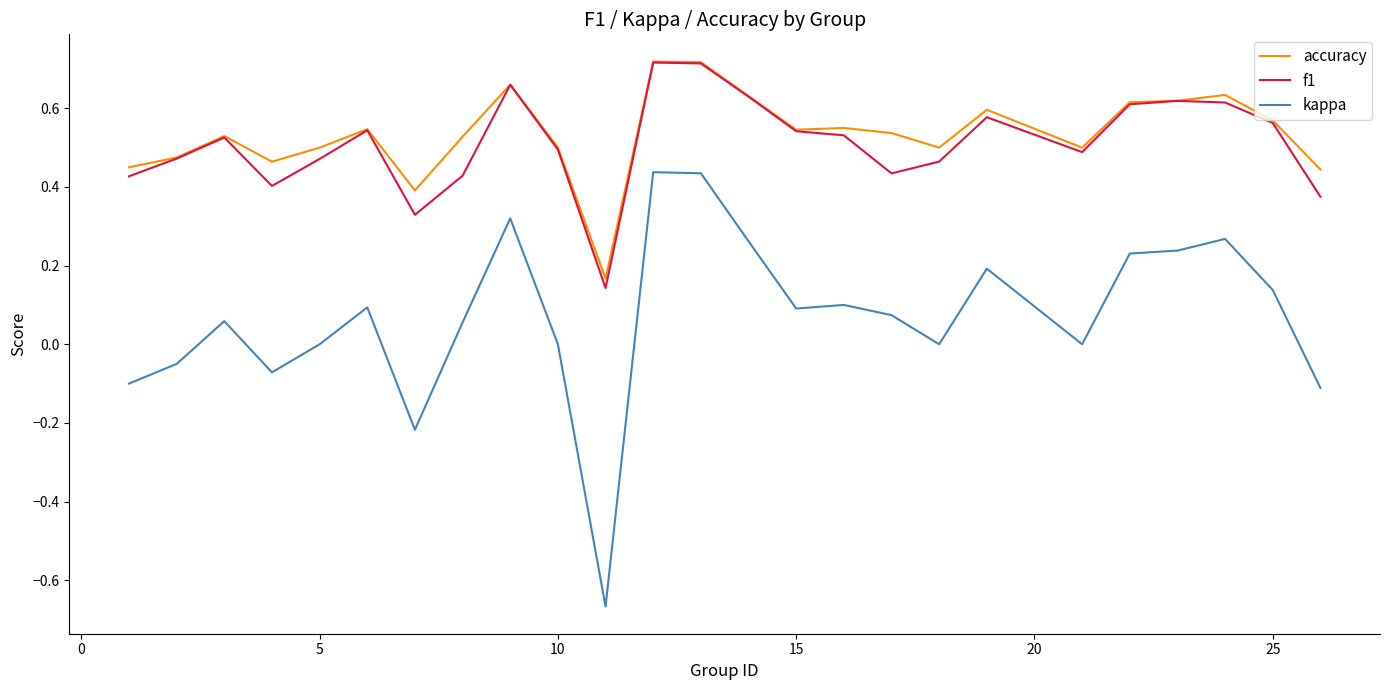

Count the number of data series in this chart.

3